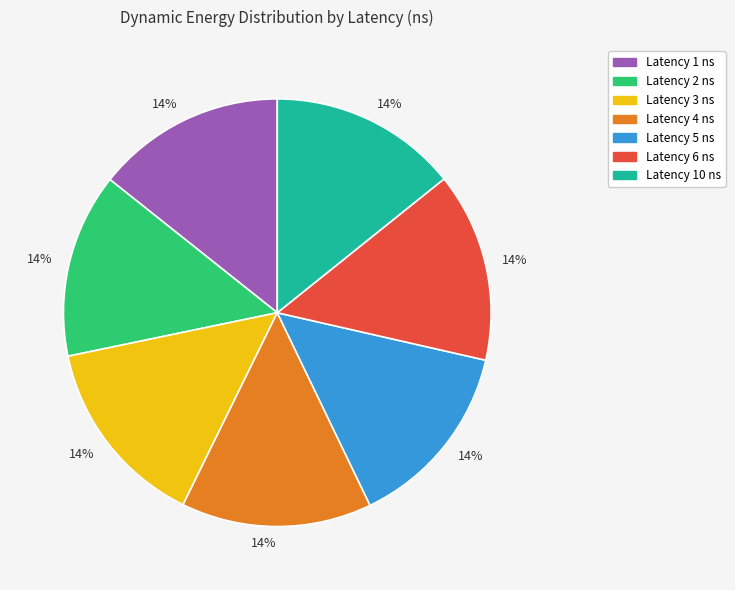

How many segments does this pie chart have?

7